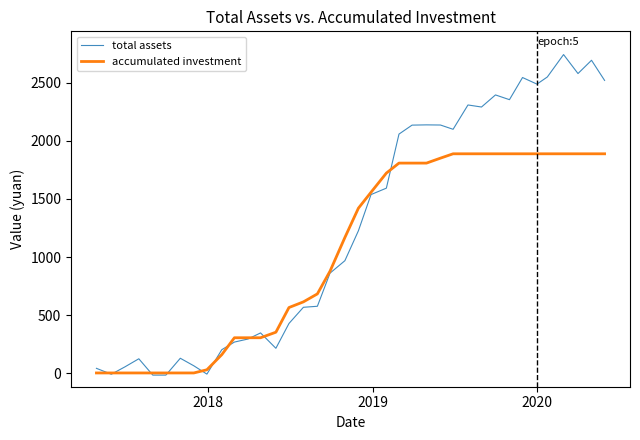

Which series has the largest range (max minus min)?

total assets